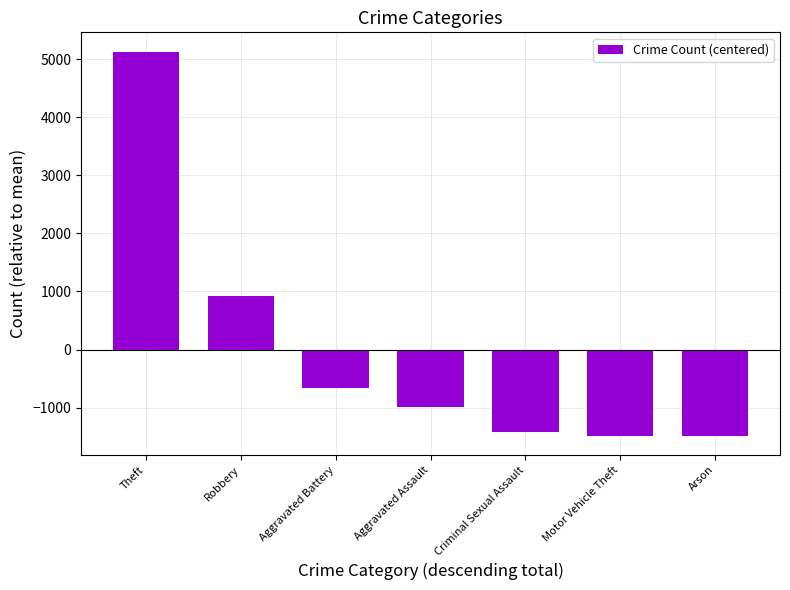

What is the change in value from Aggravated Battery to Motor Vehicle Theft?

-813.0